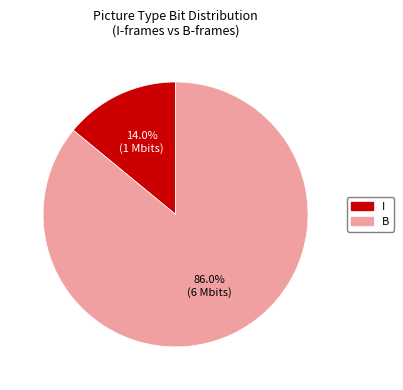

To the nearest percent, what is the combined percentage of I and B?

100%